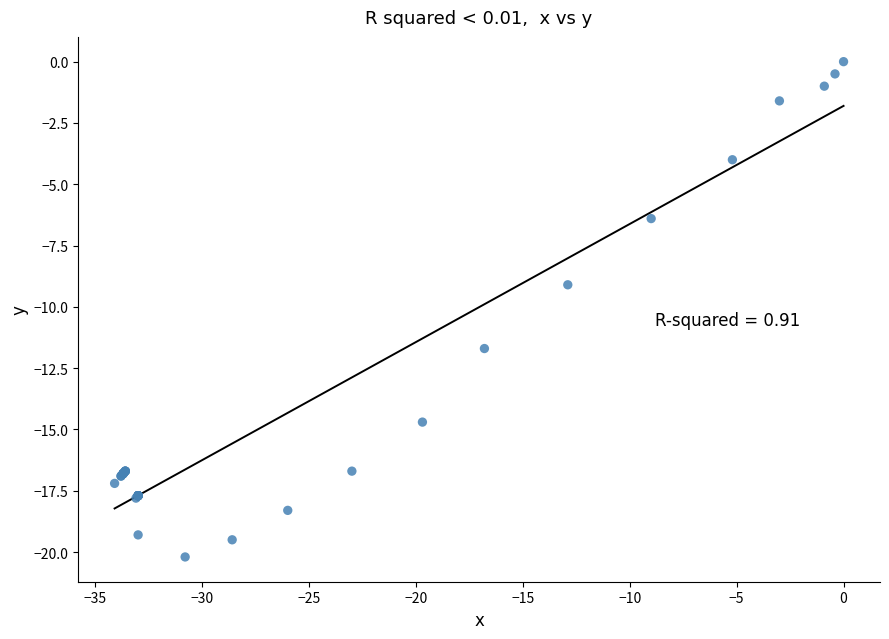

What Y value in the scatter plot is closest to -10?

-9.1